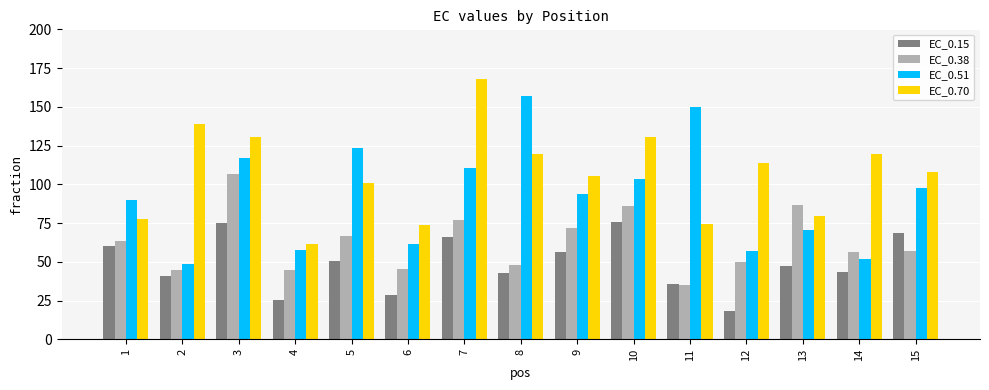

How many bars are there in total?

60